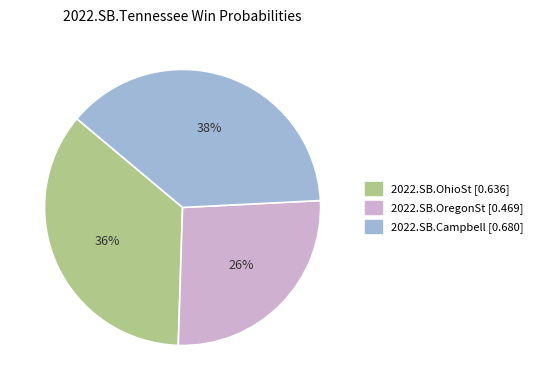

What is the largest slice in the pie chart?

2022.SB.Campbell